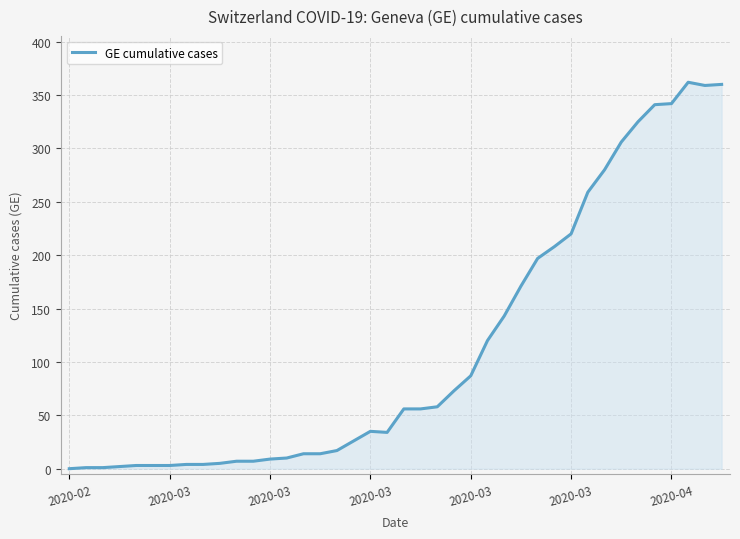

What is the greatest value displayed?

362